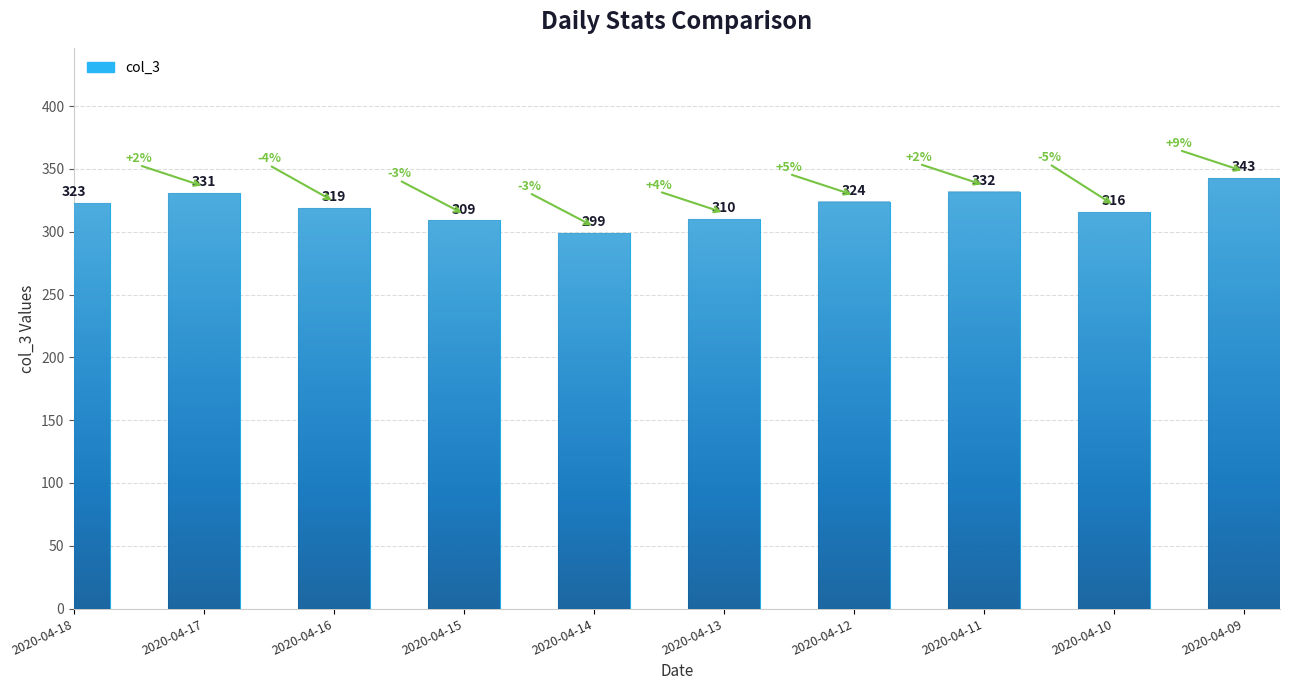

How many distinct data groups are displayed?

1